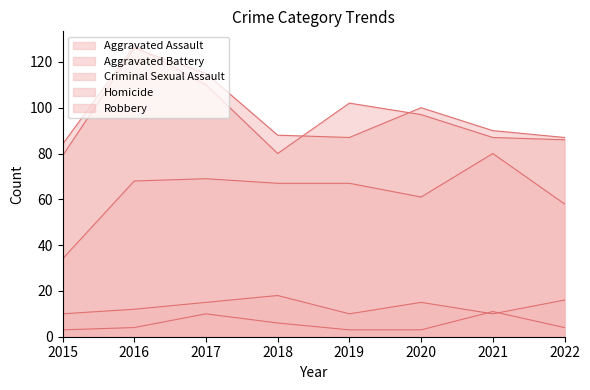

What is the difference between the maximum and minimum values in the Homicide series?

8